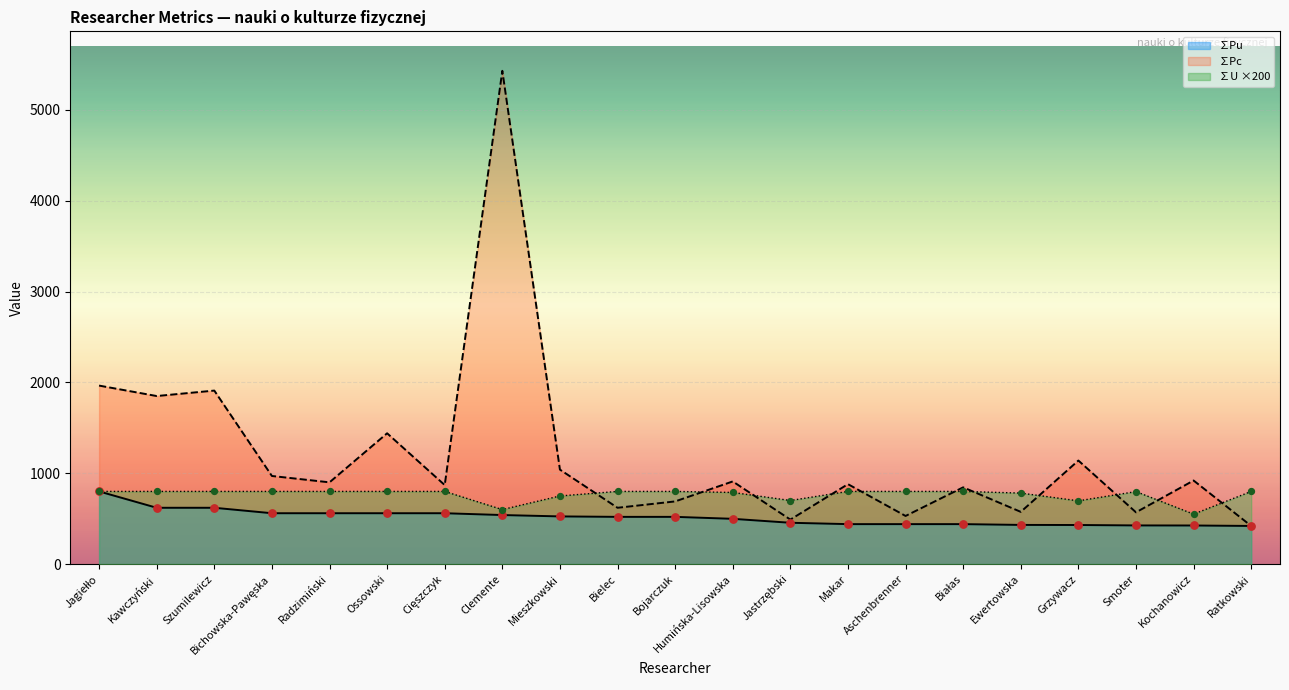

What are all the series names shown in the legend?

∑Pu, ∑Pc, ∑U ×200